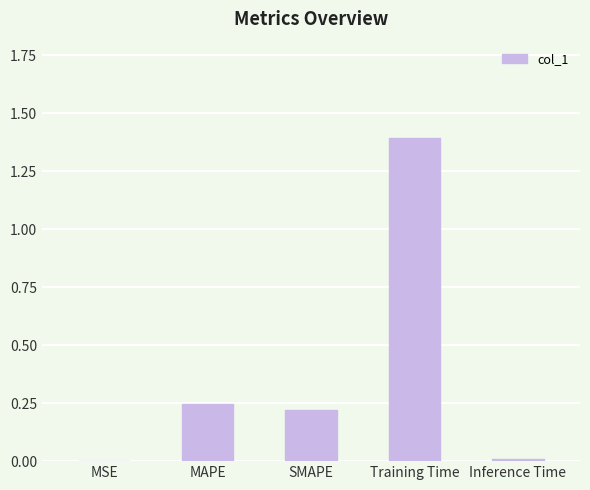

What is the change in value from SMAPE to Training Time?

+1.2